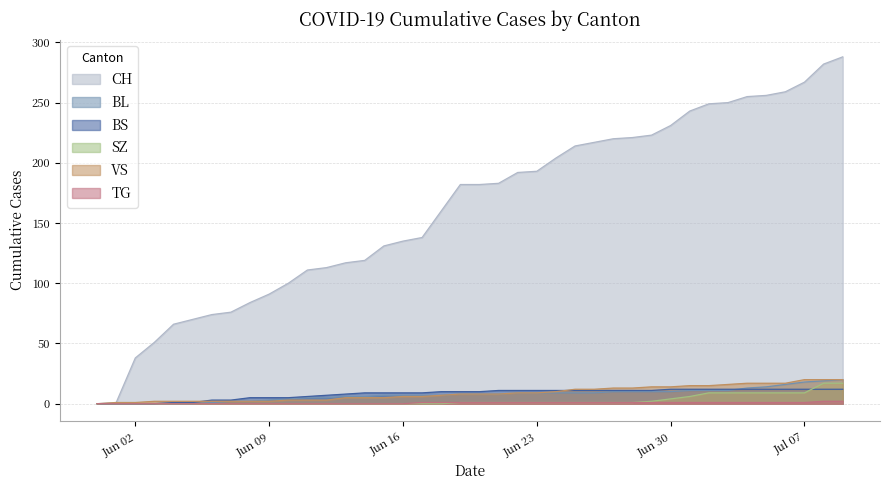

What is the label of the 27th point from the right?

2020-06-13